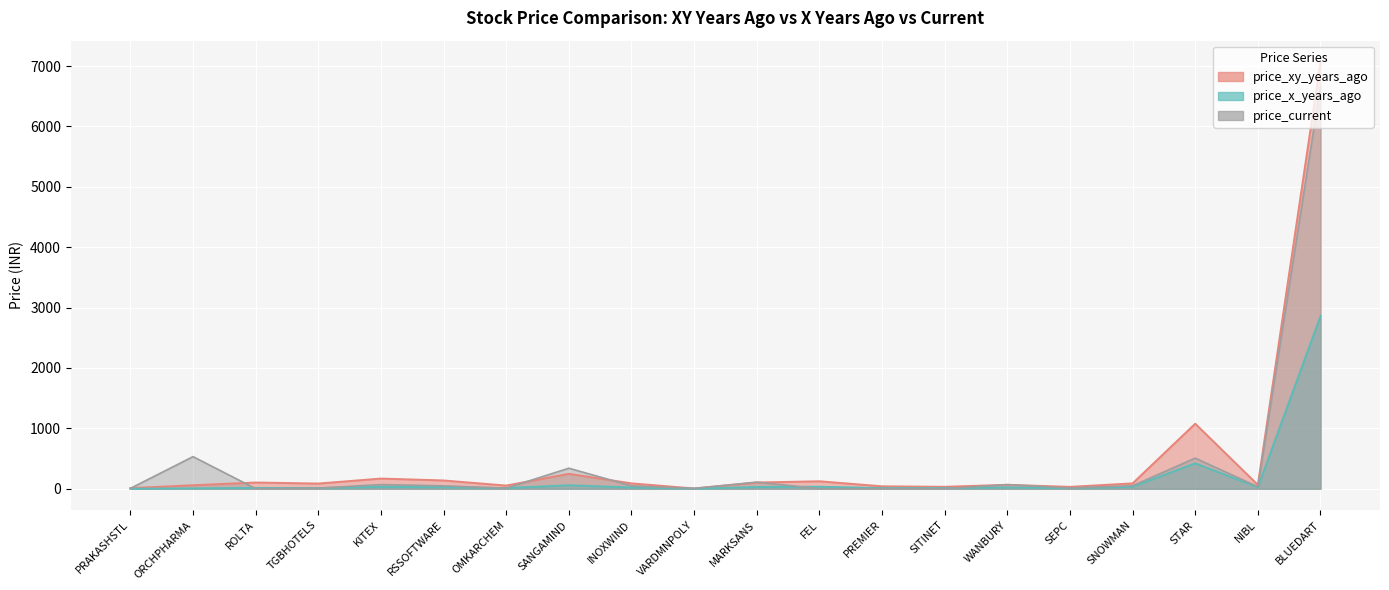

How many categories are shown in the chart?

20